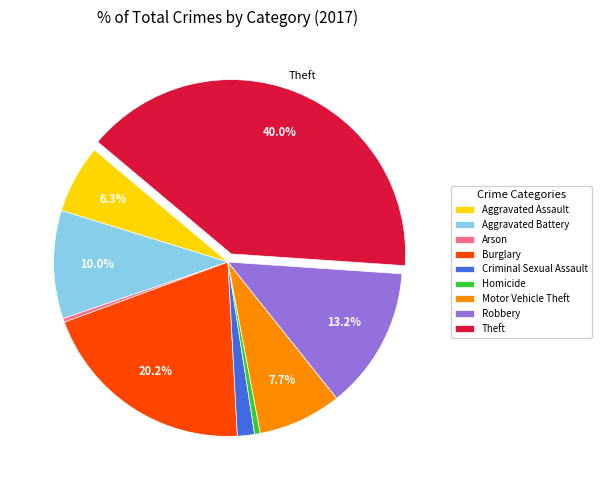

To the nearest percent, what is the difference between the largest and smallest slice percentages?

40%